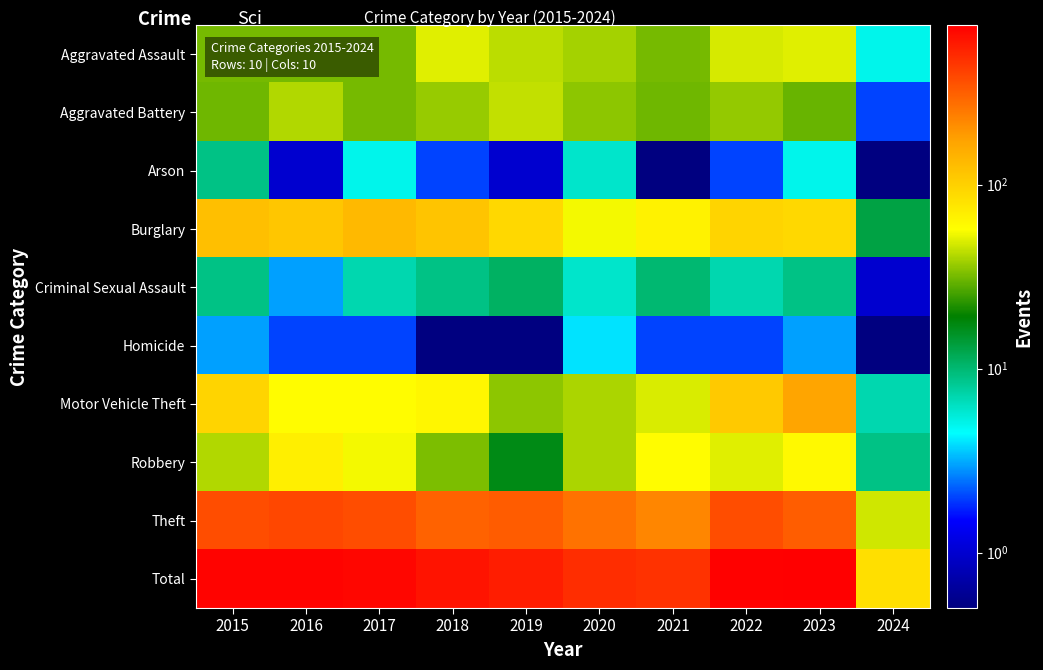

Reading right to left, extract all data points from this chart.

Aggravated Assault: 2024=5.0	2023=50.0	2022=48.0	2021=32.0	2020=39.0	2019=43.0	2018=50.0	2017=32.0	2016=32.0	2015=32.0
Aggravated Battery: 2024=2.0	2023=30.0	2022=36.0	2021=31.0	2020=35.0	2019=44.0	2018=37.0	2017=32.0	2016=41.0	2015=31.0
Arson: 2024=0.5	2023=5.0	2022=2.0	2021=0.5	2020=6.0	2019=1.0	2018=2.0	2017=5.0	2016=1.0	2015=9.0
Burglary: 2024=13.0	2023=91.0	2022=95.0	2021=67.0	2020=55.0	2019=92.0	2018=117.0	2017=133.0	2016=113.0	2015=123.0
Criminal Sexual Assault: 2024=1.0	2023=9.0	2022=7.0	2021=10.0	2020=6.0	2019=11.0	2018=9.0	2017=7.0	2016=3.0	2015=9.0
Homicide: 2024=0.5	2023=3.0	2022=2.0	2021=2.0	2020=4.0	2019=0.5	2018=0.5	2017=2.0	2016=2.0	2015=3.0
Motor Vehicle Theft: 2024=7.0	2023=170.0	2022=110.0	2021=49.0	2020=40.0	2019=35.0	2018=63.0	2017=59.0	2016=59.0	2015=96.0
Robbery: 2024=9.0	2023=61.0	2022=50.0	2021=59.0	2020=40.0	2019=17.0	2018=33.0	2017=55.0	2016=69.0	2015=41.0
Theft: 2024=47.0	2023=319.0	2022=372.0	2021=224.0	2020=266.0	2019=325.0	2018=305.0	2017=372.0	2016=394.0	2015=369.0
Total: 2024=84.0	2023=738.0	2022=722.0	2021=474.0	2020=491.0	2019=568.0	2018=616.0	2017=697.0	2016=714.0	2015=713.0